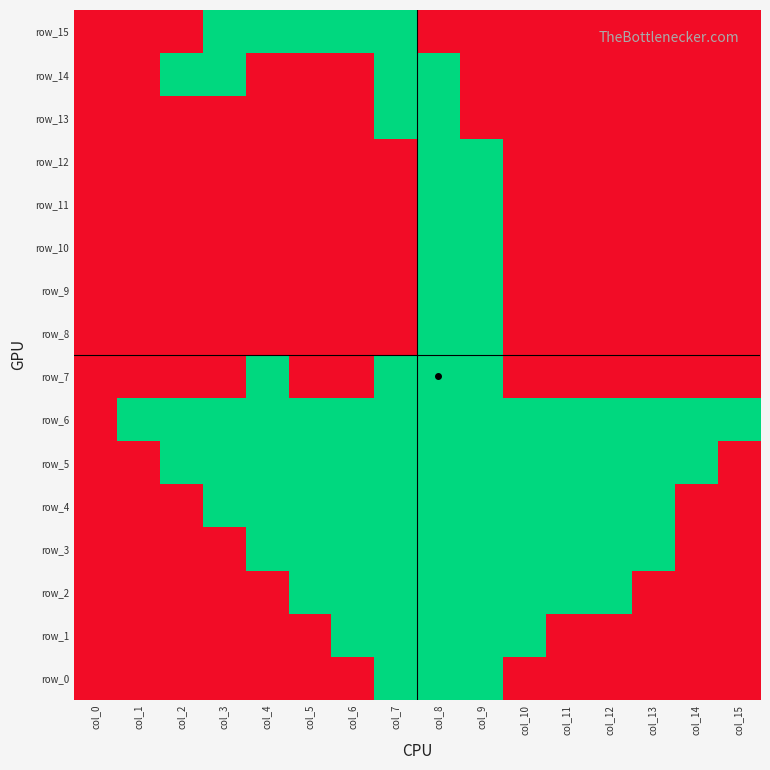

True or false: row_3 has a value of 1 at col_9.

False